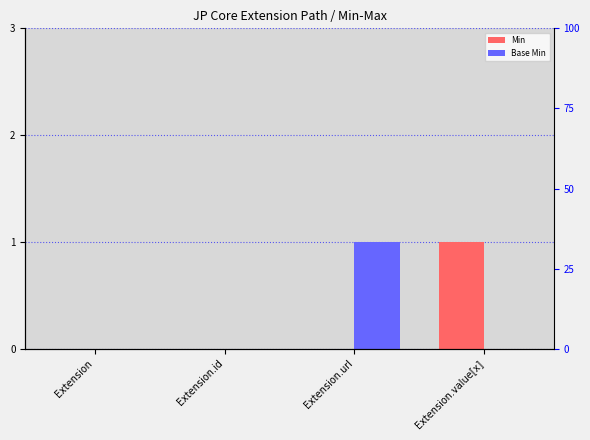

At which category is the sum across all series the highest?

Extension.url